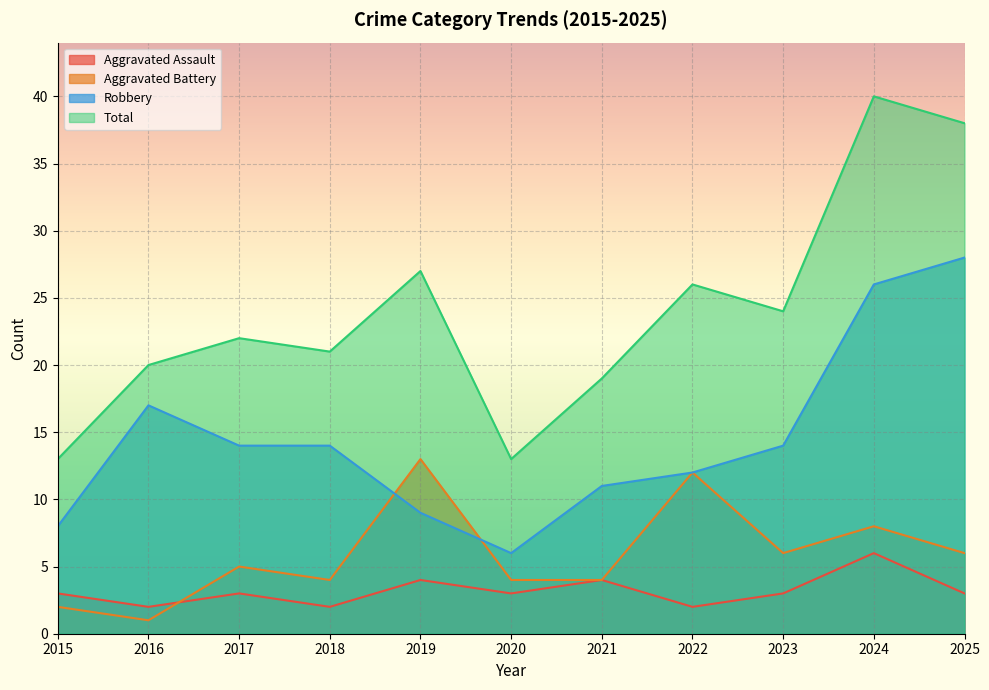

What is the maximum value shown in the chart?

40